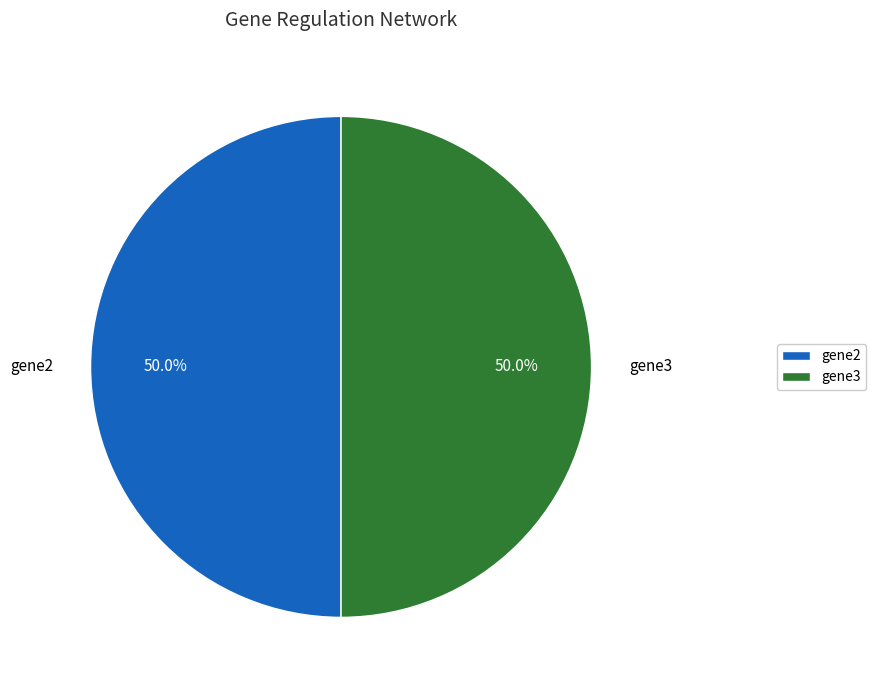

How many slices are in this pie chart?

2